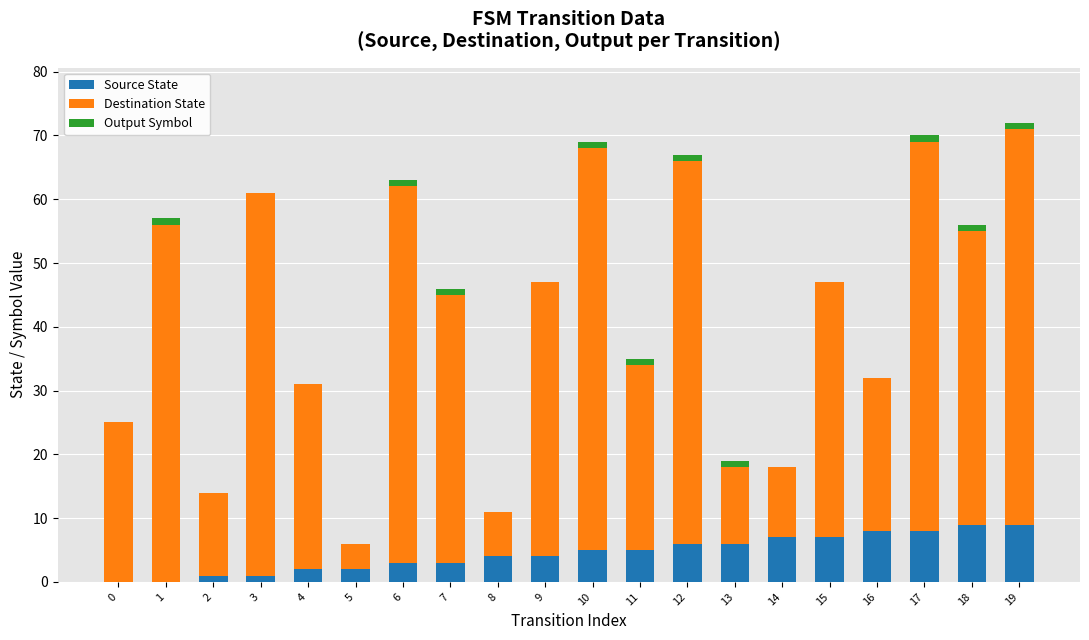

What is the sum of all Source State values?

90